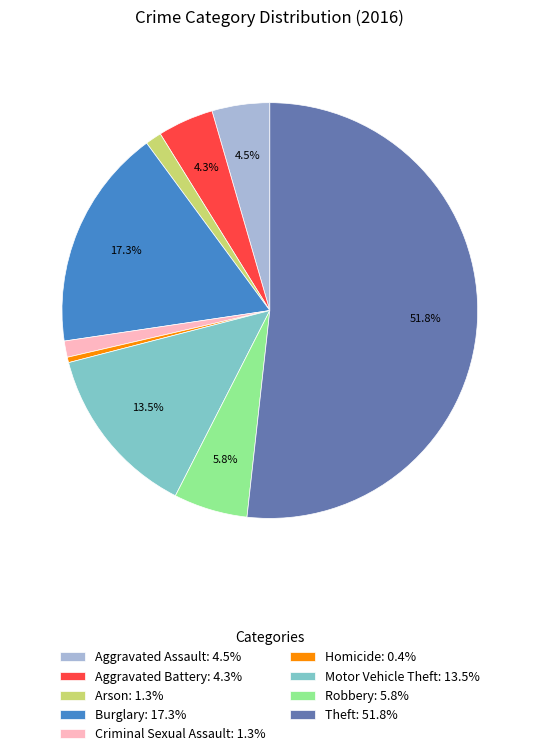

To the nearest percent, what is the difference between the Burglary and Aggravated Assault slice percentages?

13%